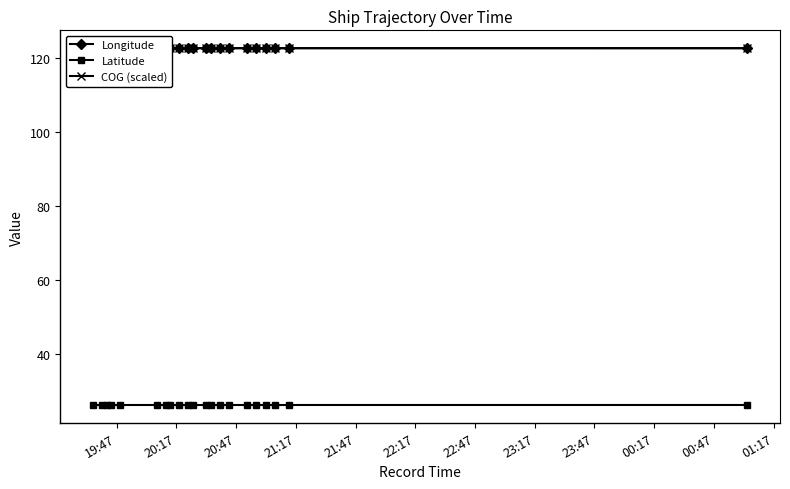

What is the sum of all COG (scaled) values?

2574.7